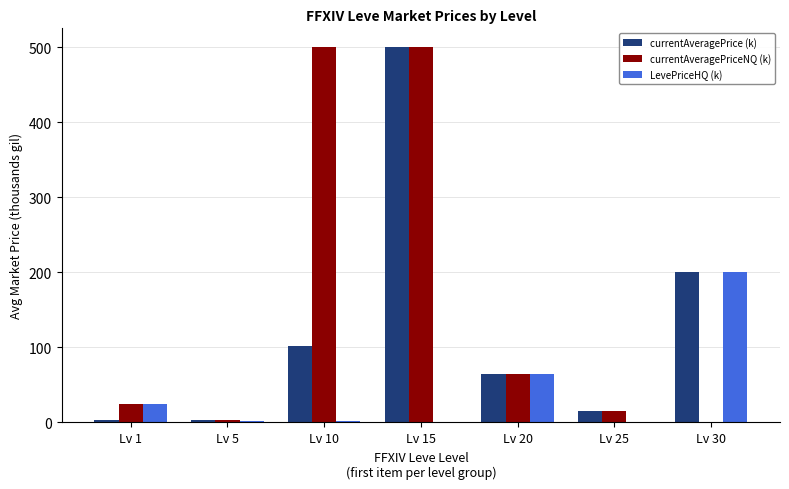

The value of LevePriceHQ (k) at Lv 1 is 24.0. True or false?

True